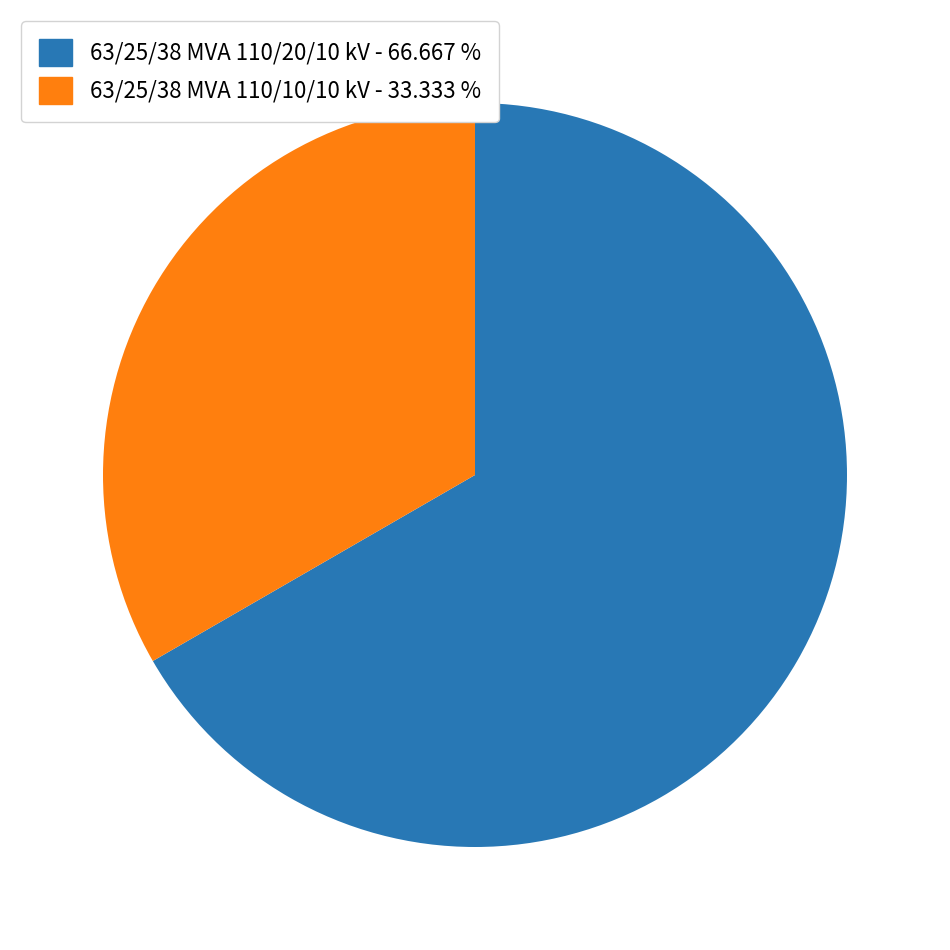

True or false: 63/25/38 MVA 110/10/10 kV accounts for 33% of the total.

True